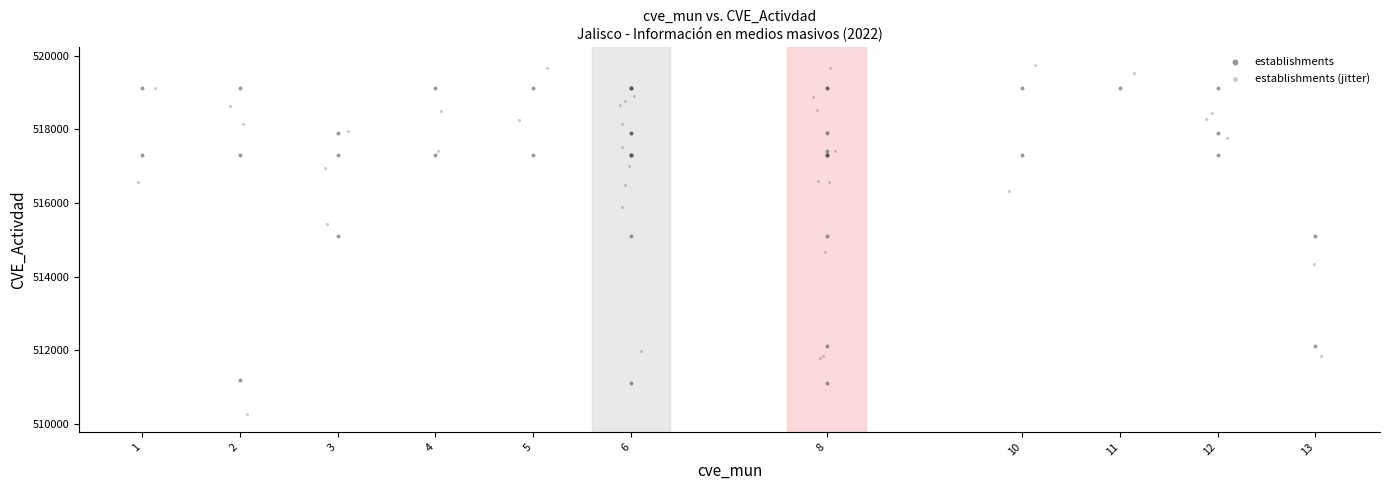

What are all the series names shown in the legend?

establishments, establishments (jitter)